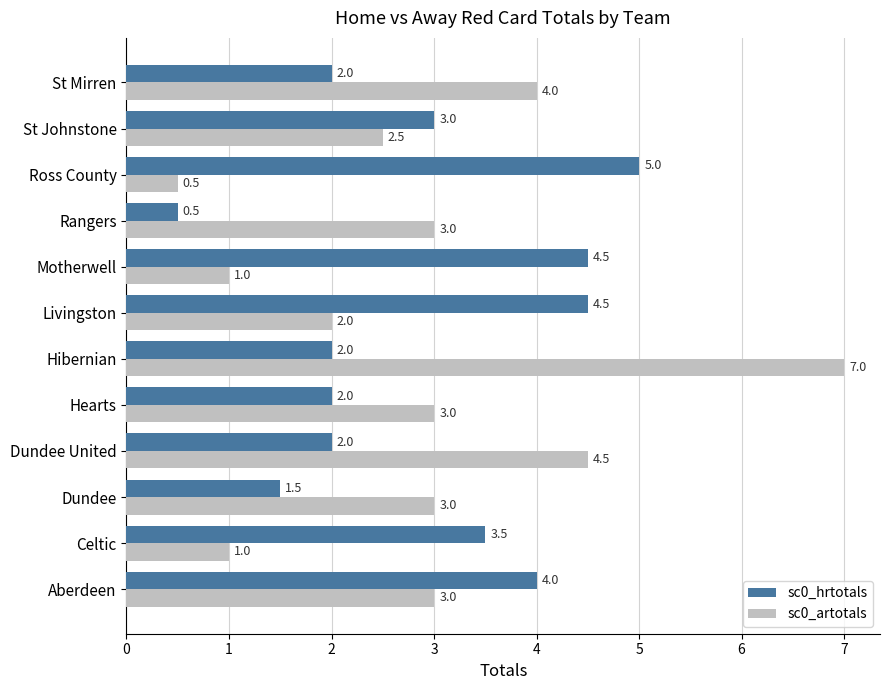

Rank the series by their maximum value, from highest to lowest.

sc0_artotals, sc0_hrtotals